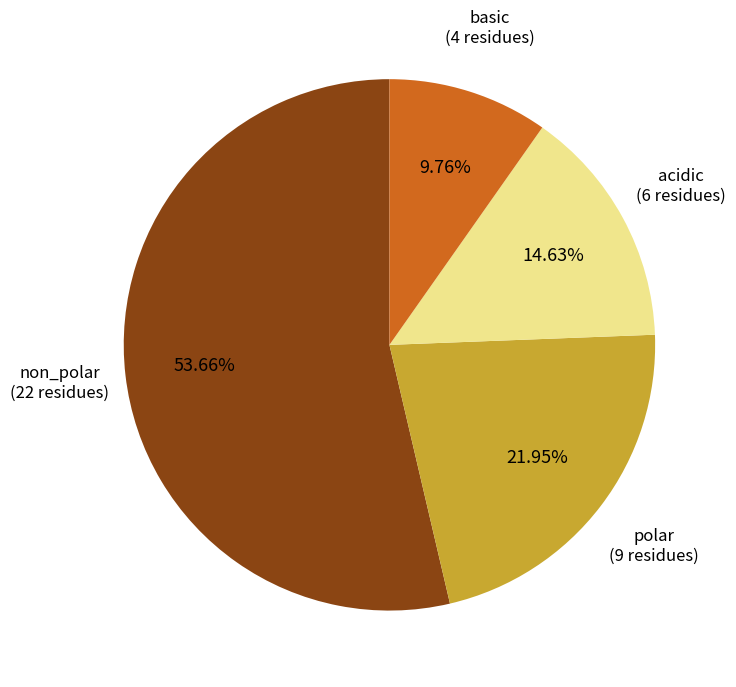

Does basic (4 residues) represent more than half of the total?

No